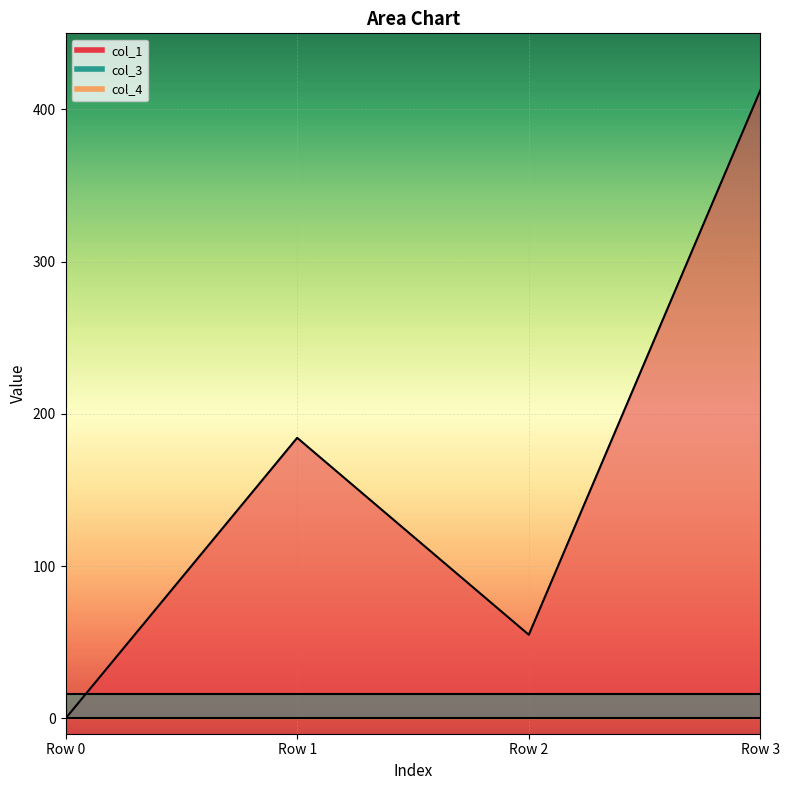

What is the total value across all series at Row 3?

428.8